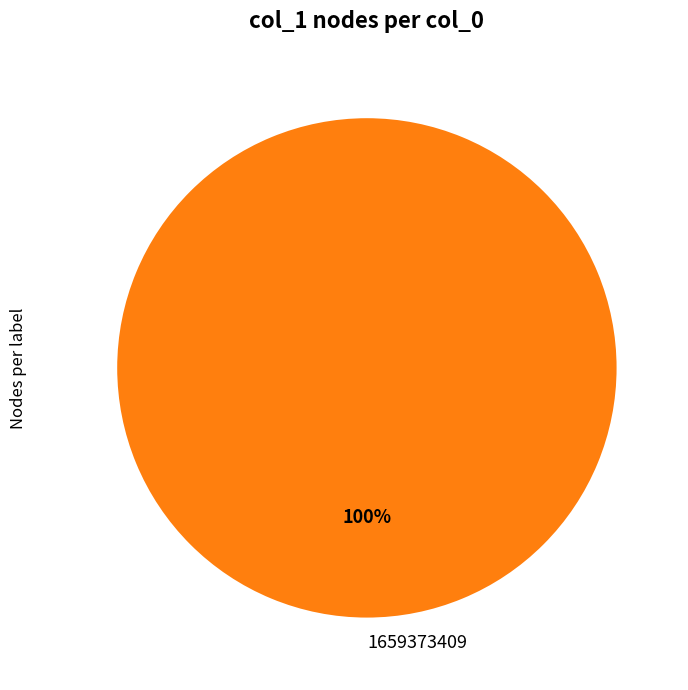

To the nearest percent, what portion does 1659373409 represent?

100%